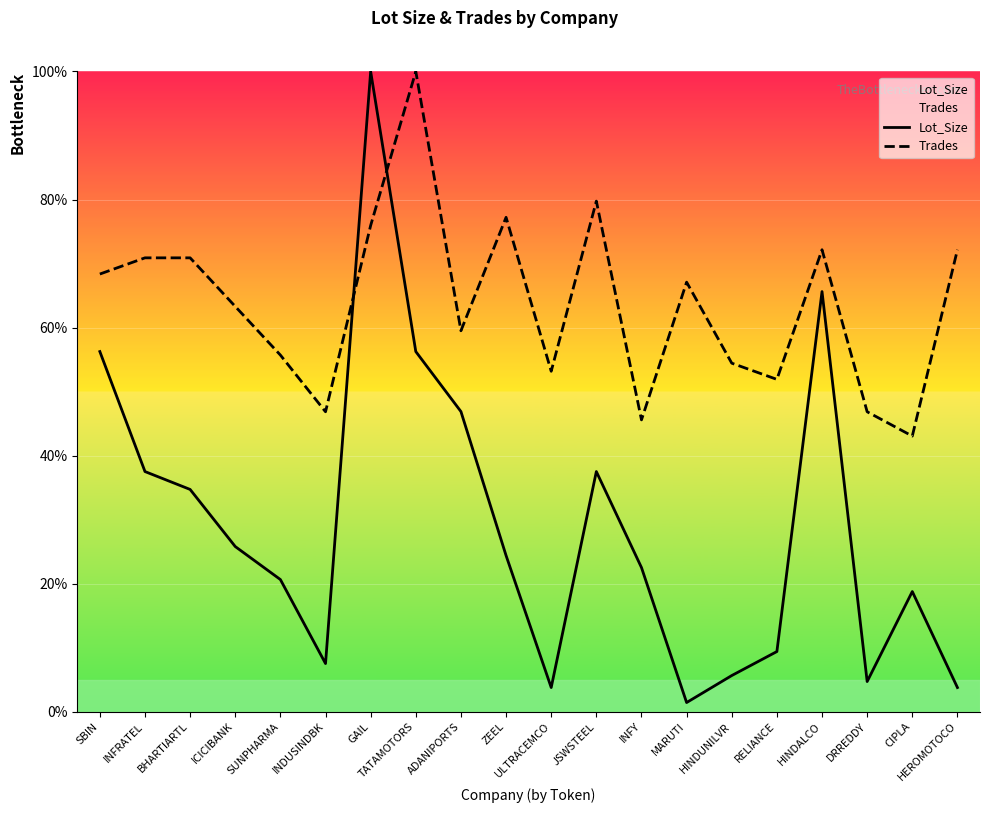

What is the total value across all series at INDUSINDBK?

54.3